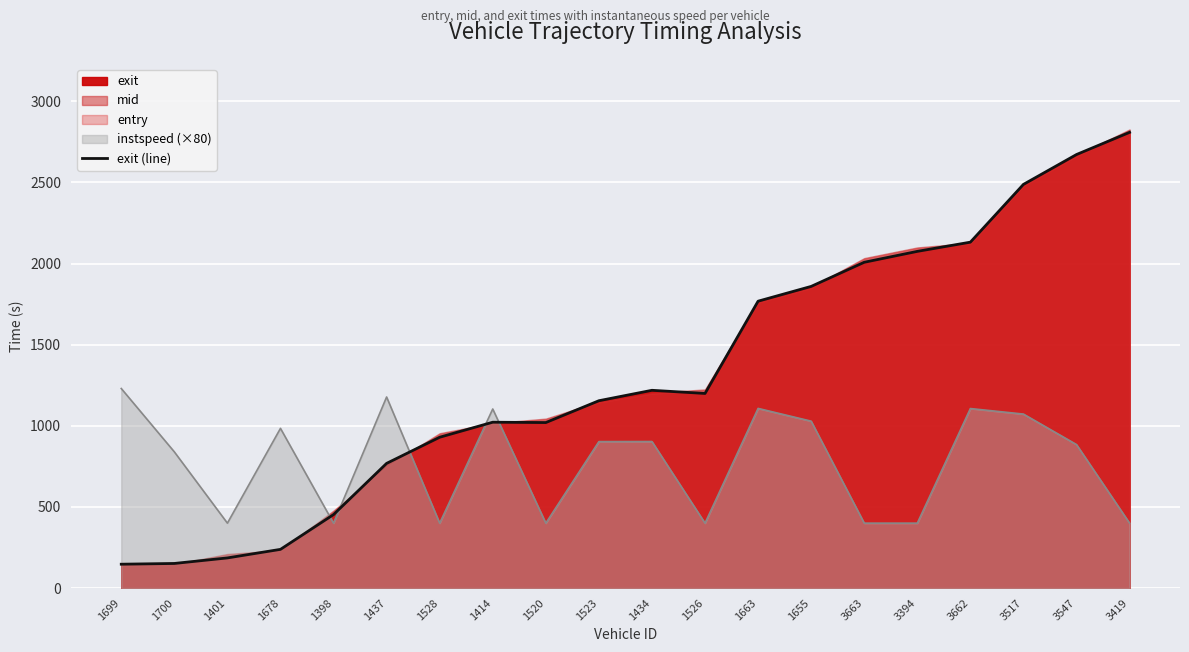

Reading left to right, what are all the values shown in this chart?

147.0	151.6	185.7	238.5	452.8	768.4	929.4	1022.0	1019.9	1154.4	1218.7	1199.3	1767.8	1858.9	2007.7	2074.8	2131.5	2487.6	2671.6	2808.2